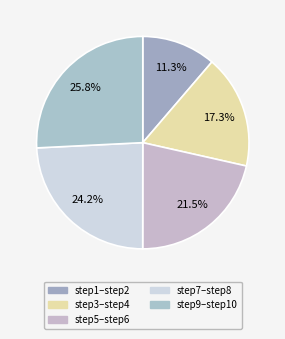

Rank the categories by value from highest to lowest.

step9–step10, step7–step8, step5–step6, step3–step4, step1–step2